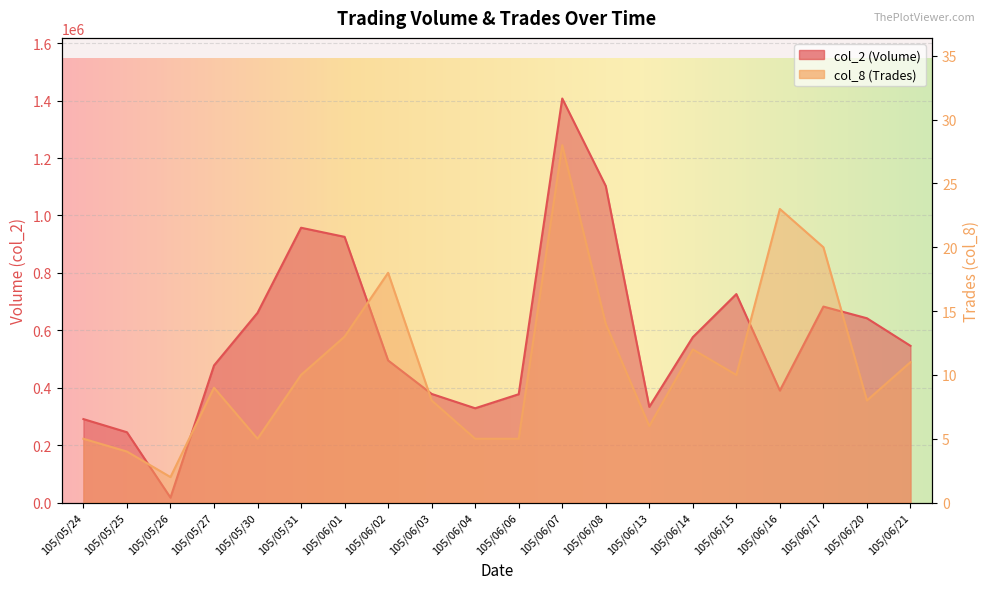

What is the average value of the col_8 series?

11